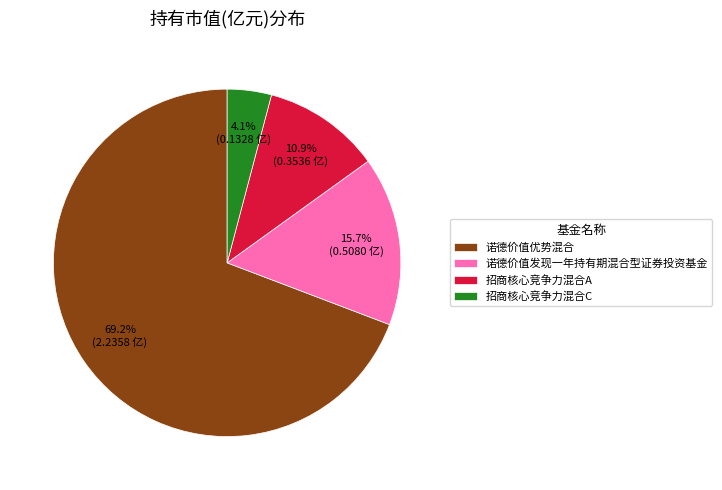

Do 诺德价值发现一年持有期混合型证券投资基金 and 招商核心竞争力混合A together represent more than half of the pie?

No